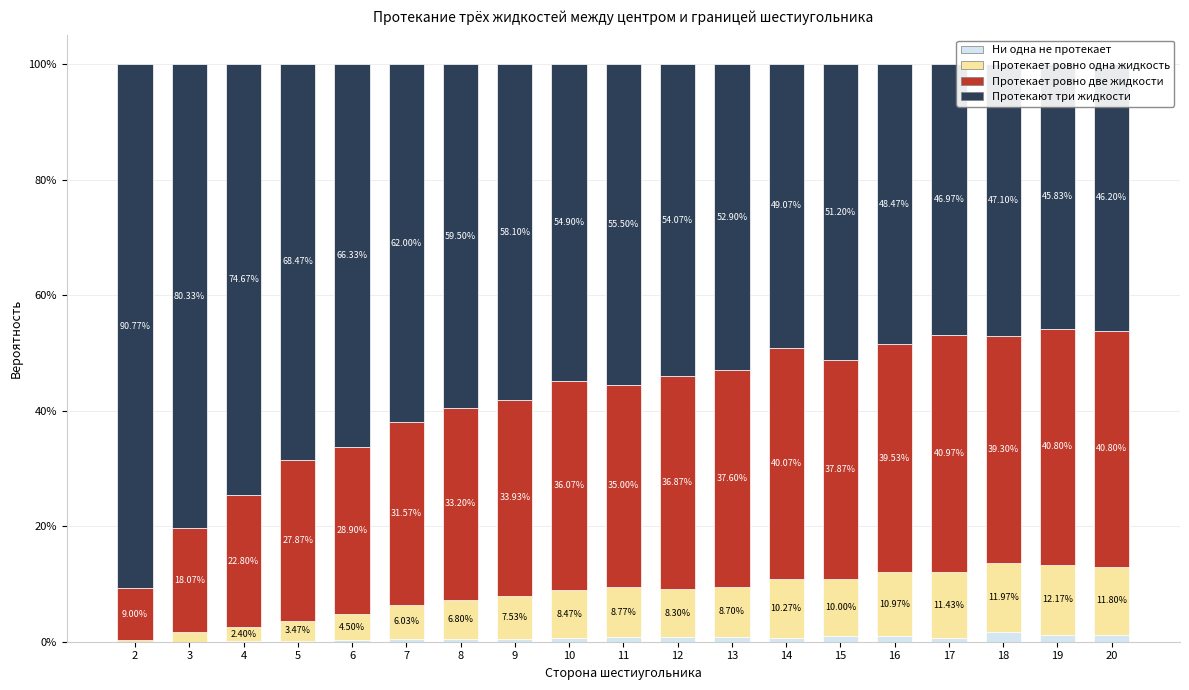

Rank the series by their maximum value, from highest to lowest.

Протекают три жидкости, Протекает ровно две жидкости, Протекает ровно одна жидкость, Ни одна не протекает